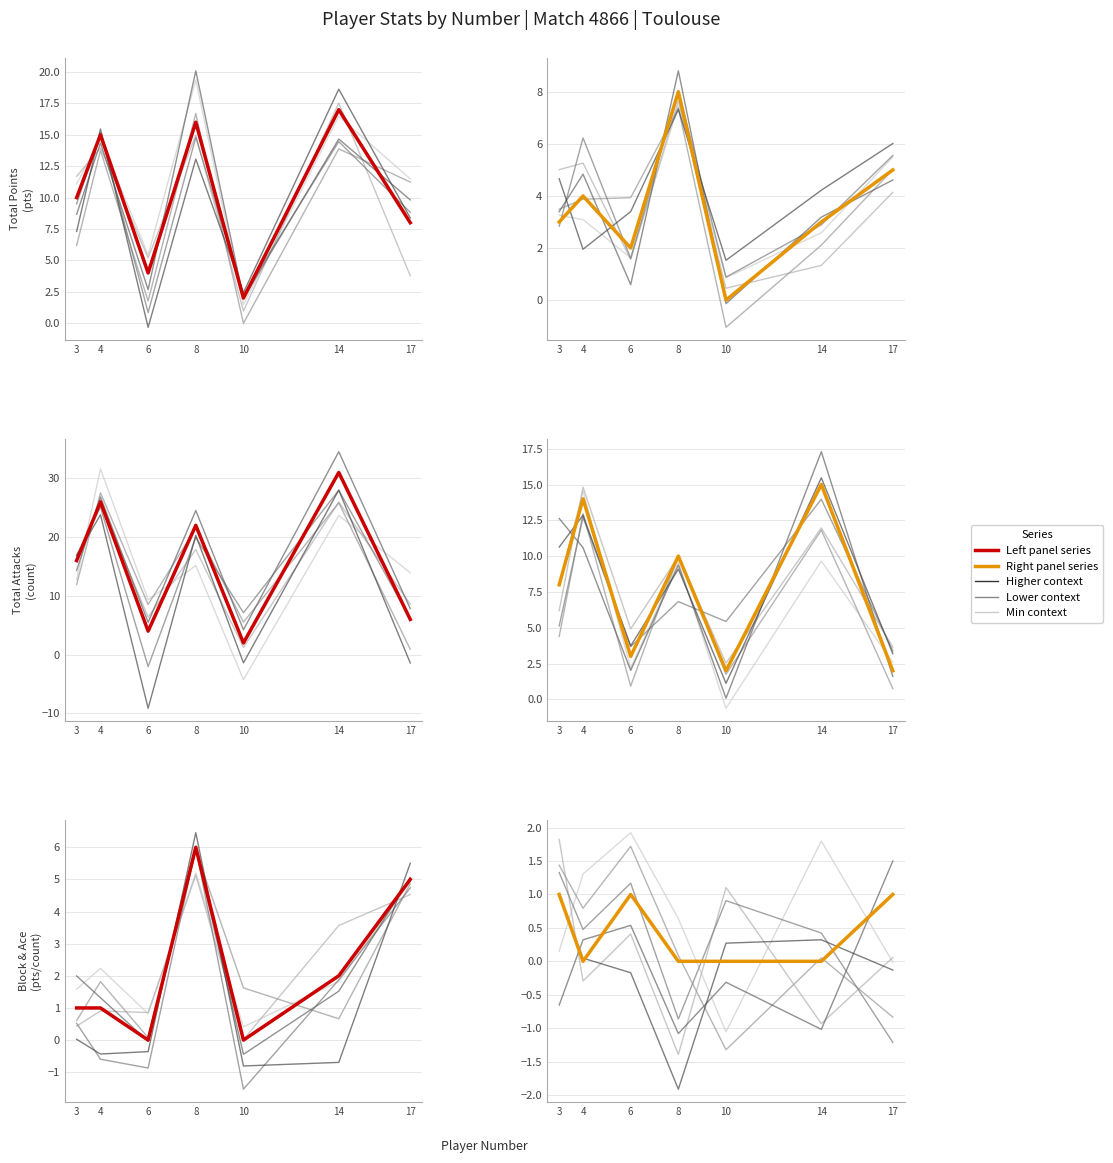

What is the spread (max minus min) of values at 17?

7